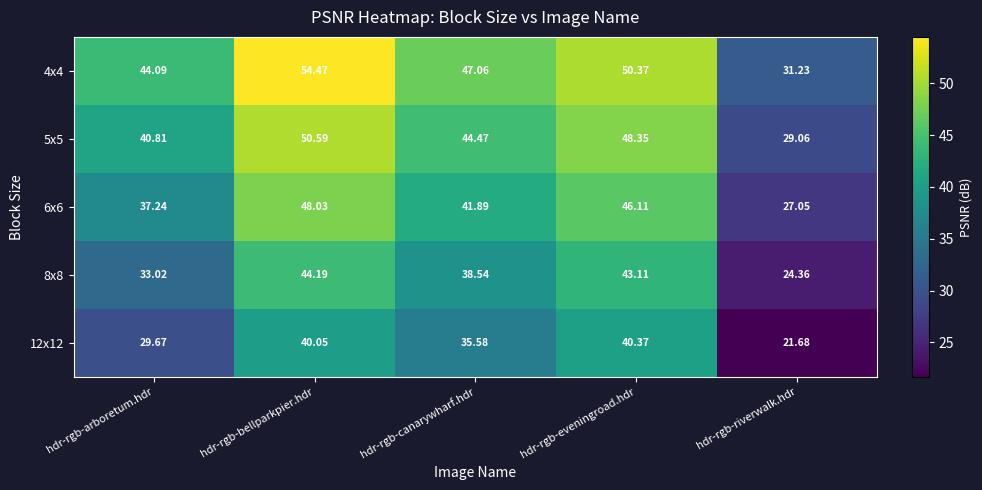

Where is 8x8 nearest to the value 34?

hdr-rgb-arboretum.hdr